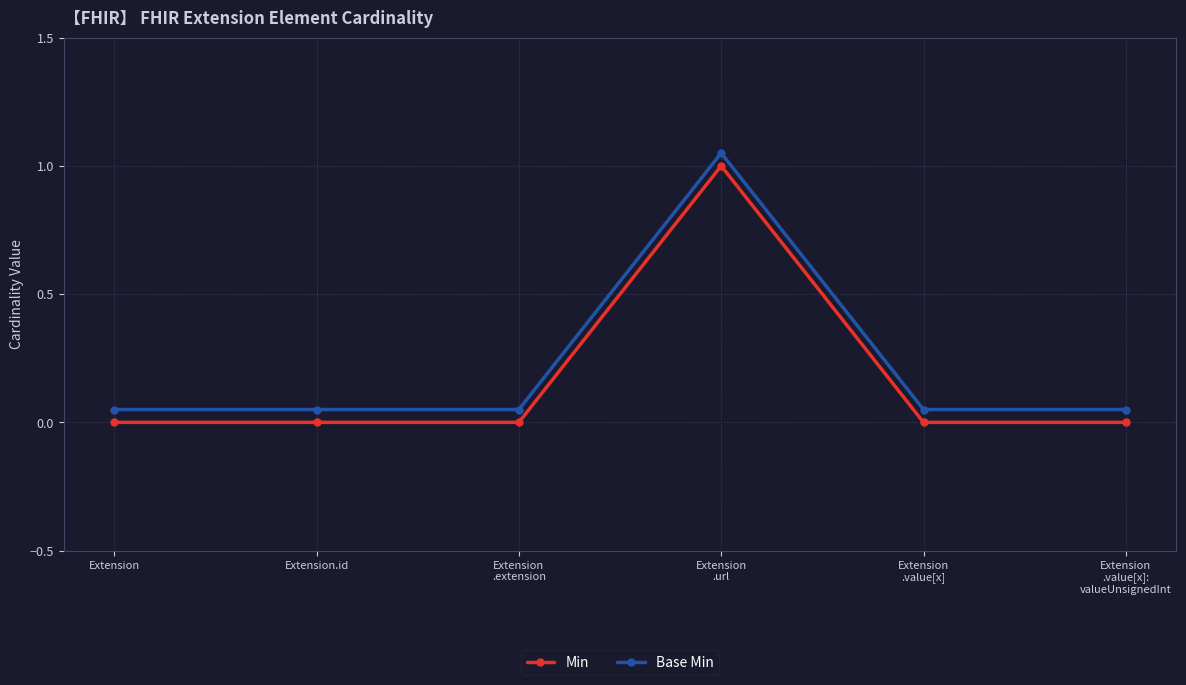

How many lines are shown in the chart?

2